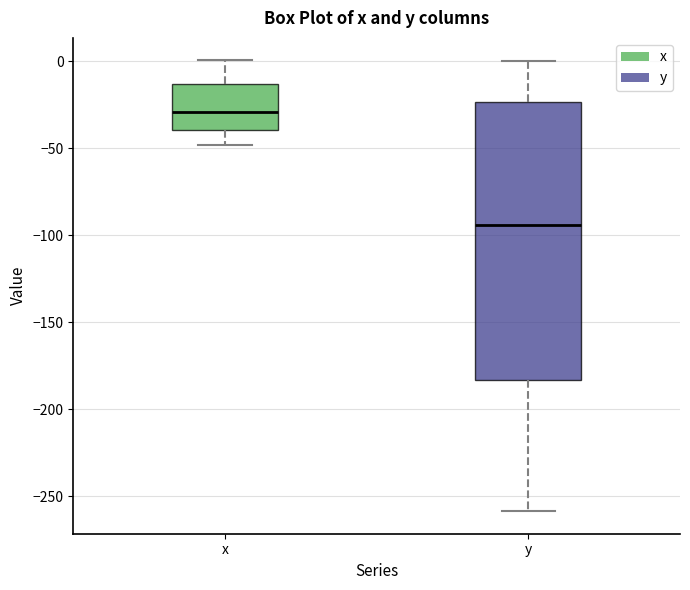

Reading left to right, transcribe this box plot: for each box, give where its median line is, the range the box spans, and where its two whiskers end, as read against the y-axis. The values are not printed on the chart, so give them approximately, as read against the axis.

x: median -30, box -40 to -15, whiskers -50 to 0
y: median -95, box -185 to -25, whiskers -260 to 0